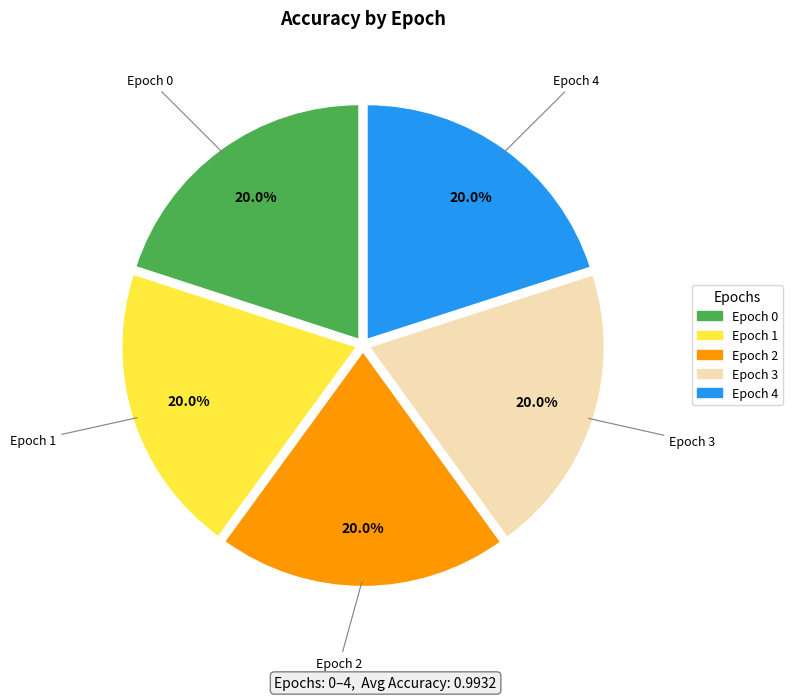

Is Epoch 3 the majority of the pie?

No